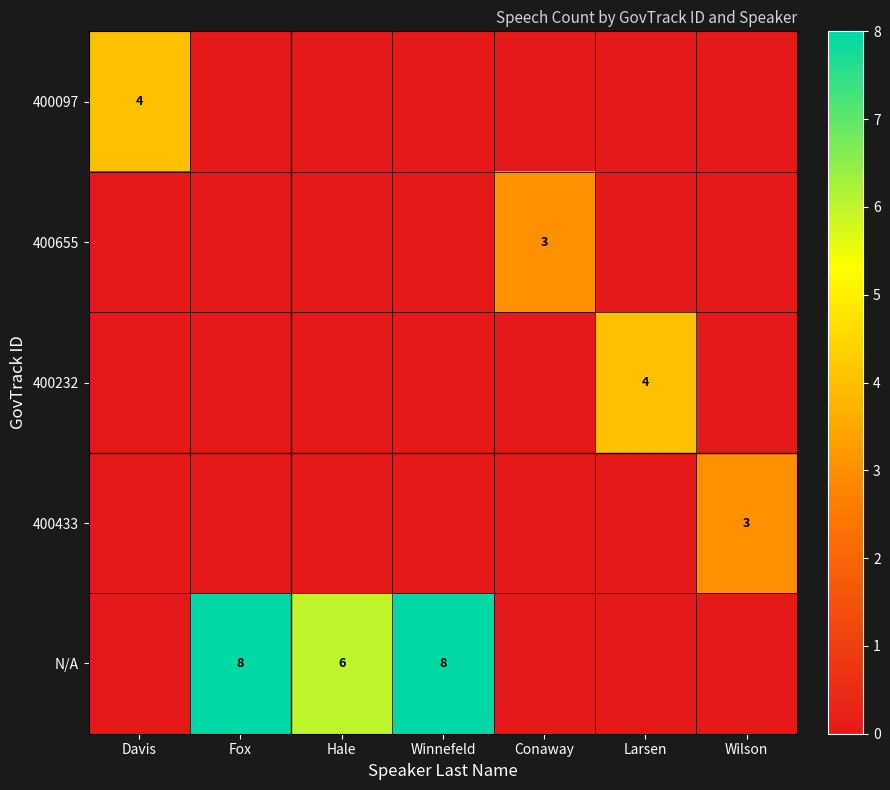

True or false: 400433 has a value of 3 at Wilson.

True